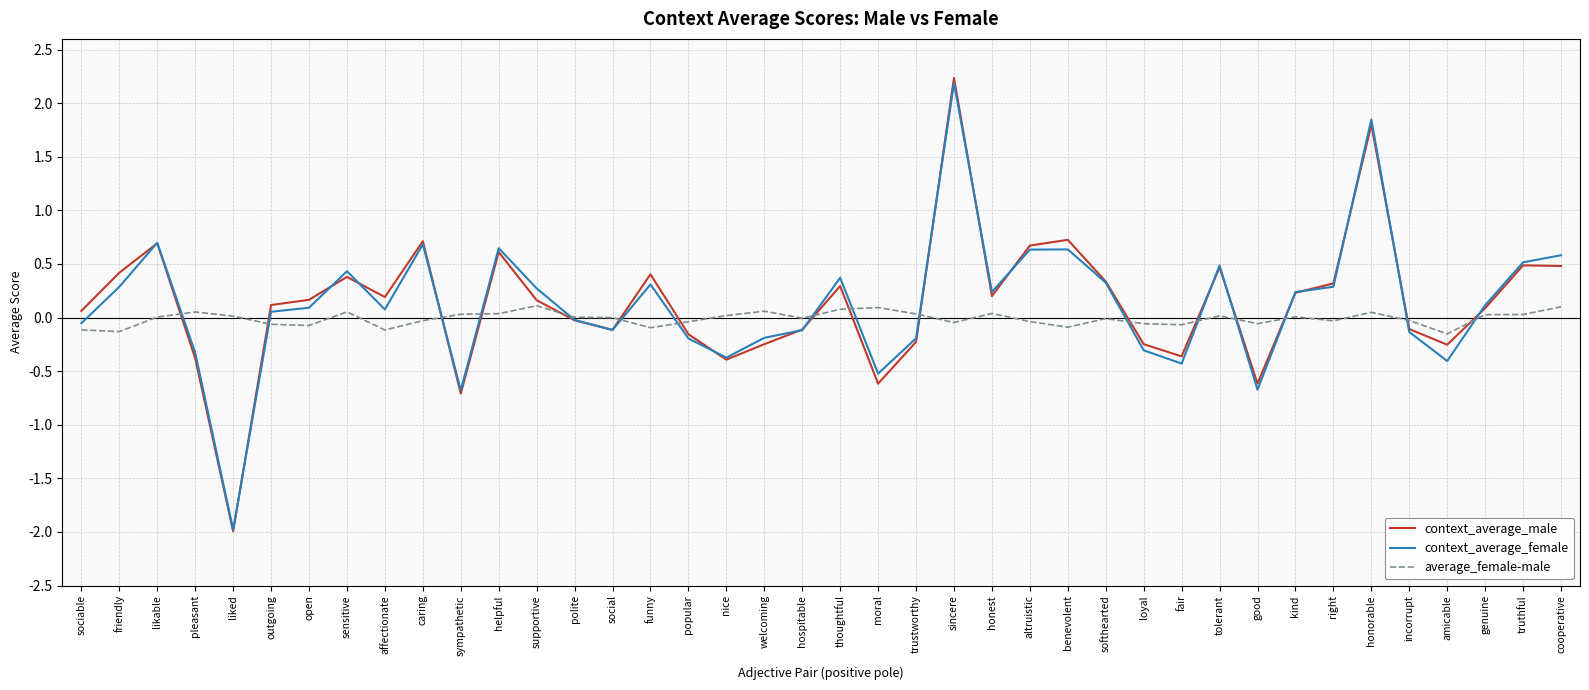

What is the total value across all series at loyal?

-0.6